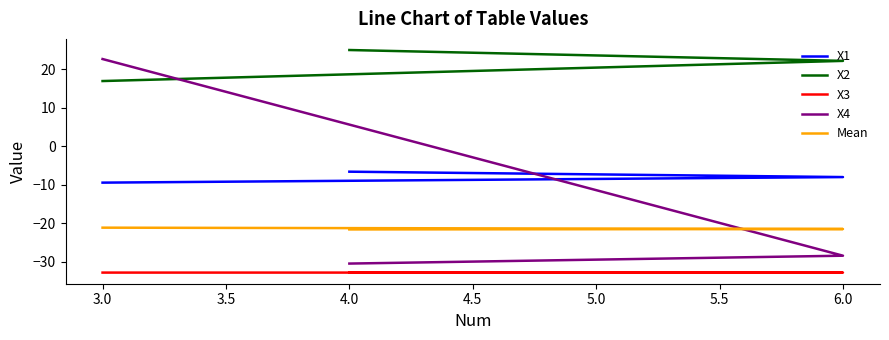

Between 6.0 and 3.0, which is larger?

6.0